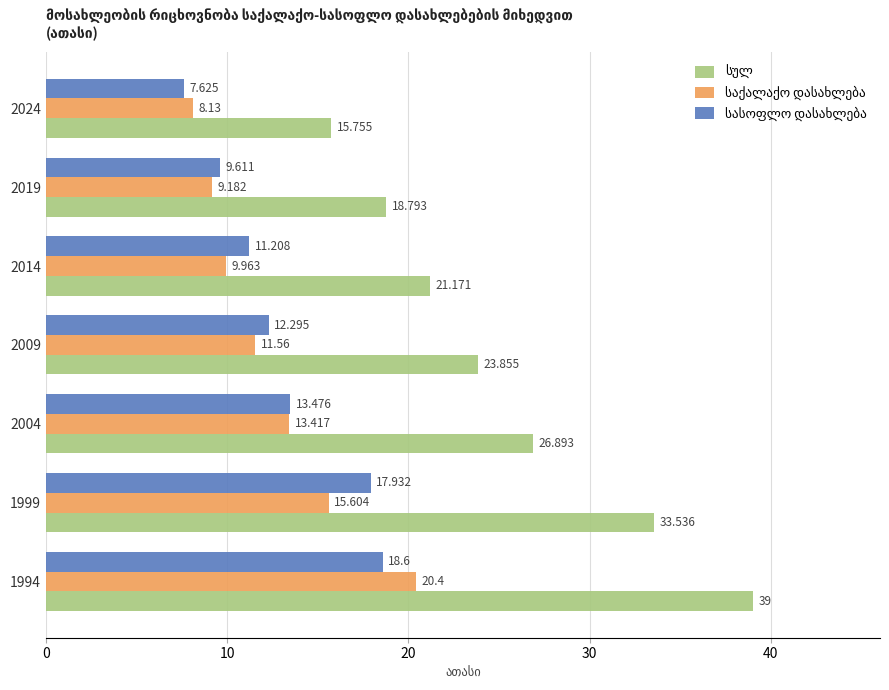

Count the number of data series in this chart.

3